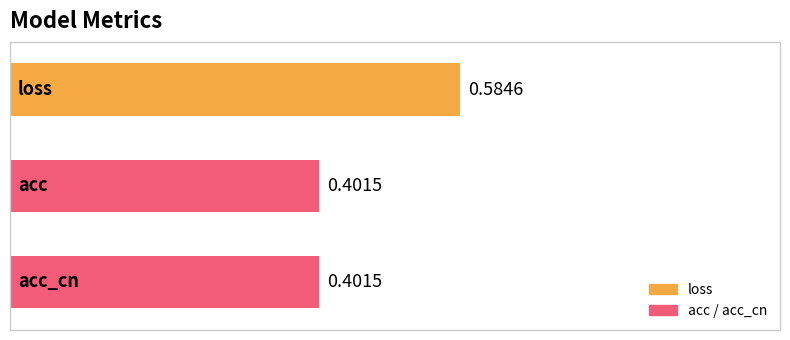

What is the label of the 3rd bar from the top?

acc_cn